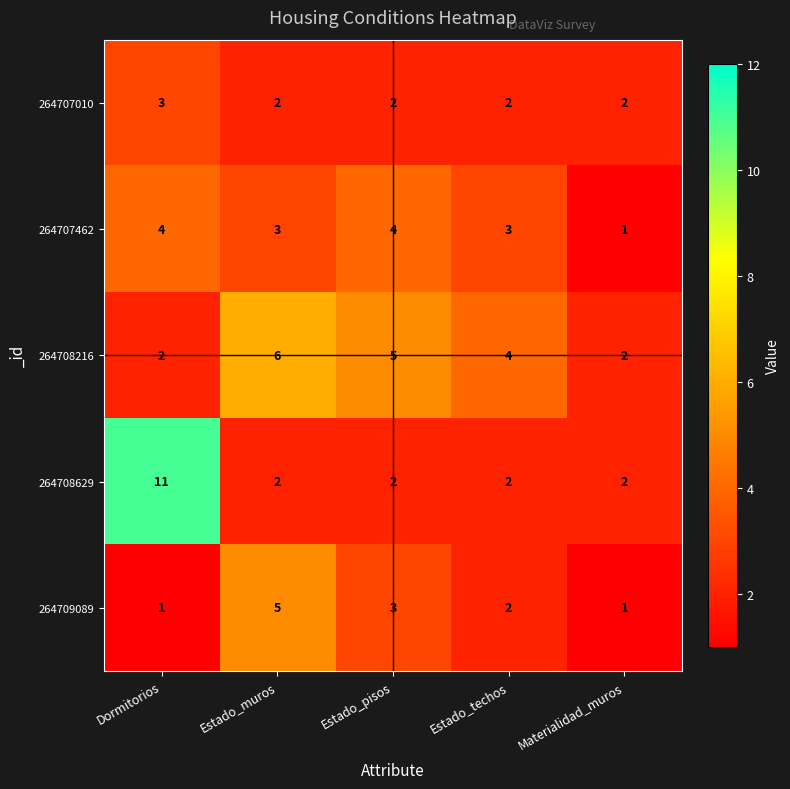

Which series has the largest range (max minus min)?

264708629